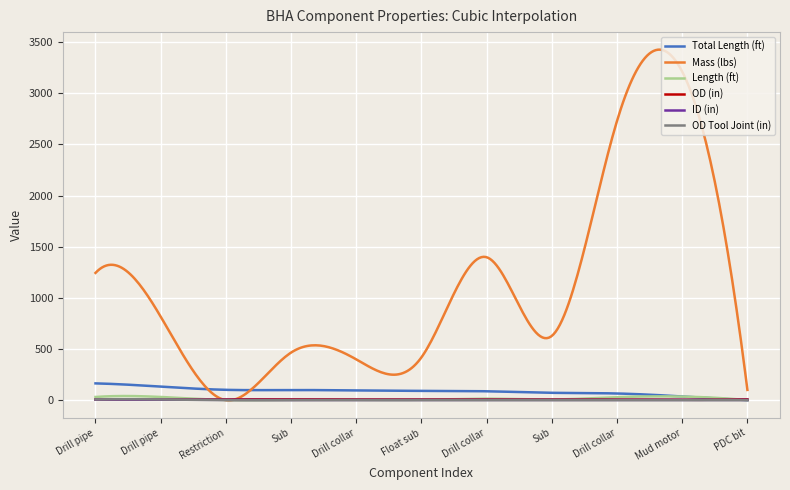

Which series has the largest range (max minus min)?

Mass (lbs)